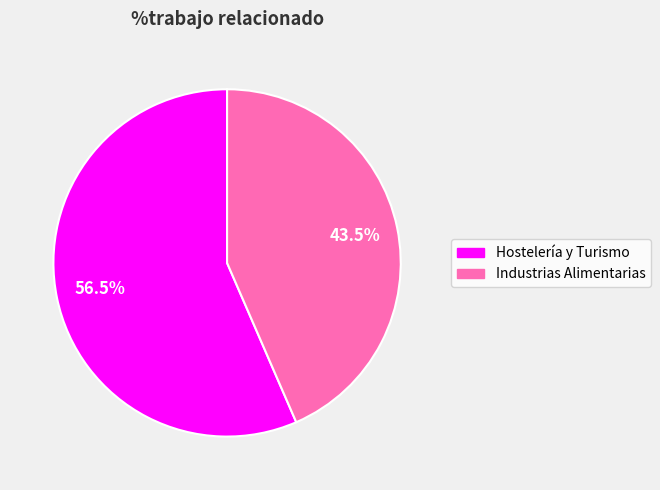

The Hostelería y Turismo slice represents 64% of the pie. True or false?

False